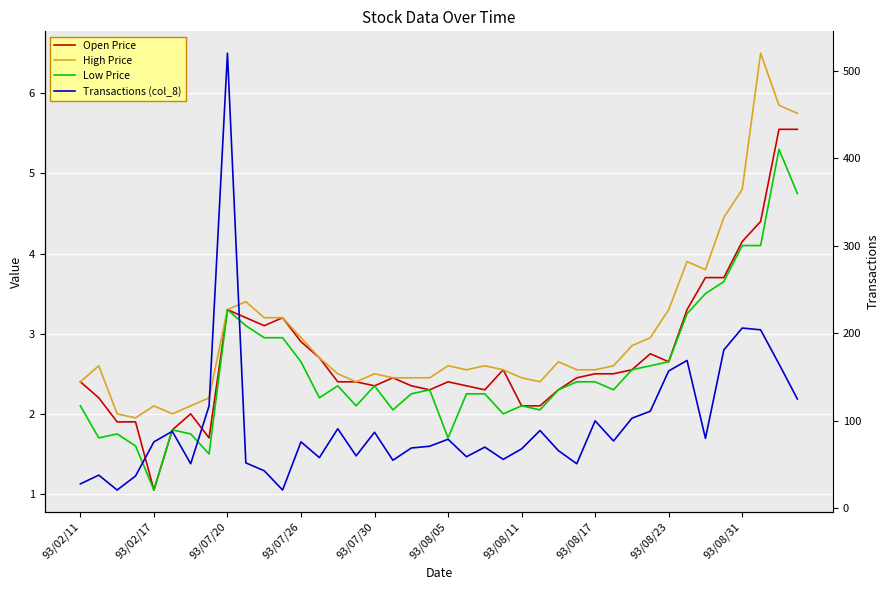

True or false: Low Price and High Price cross at least once.

False